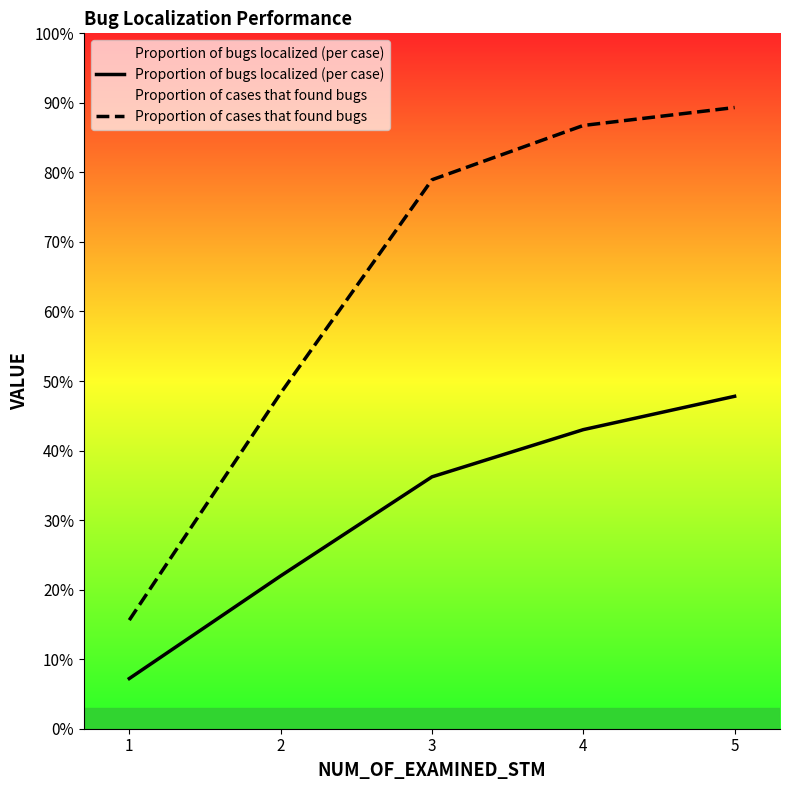

Reading left to right, what are all the values shown in this chart?

Proportion of bugs localized (per case): 1=0.1	2=0.2	3=0.4	4=0.4	5=0.5
Proportion of cases that found bugs: 1=0.2	2=0.5	3=0.8	4=0.9	5=0.9